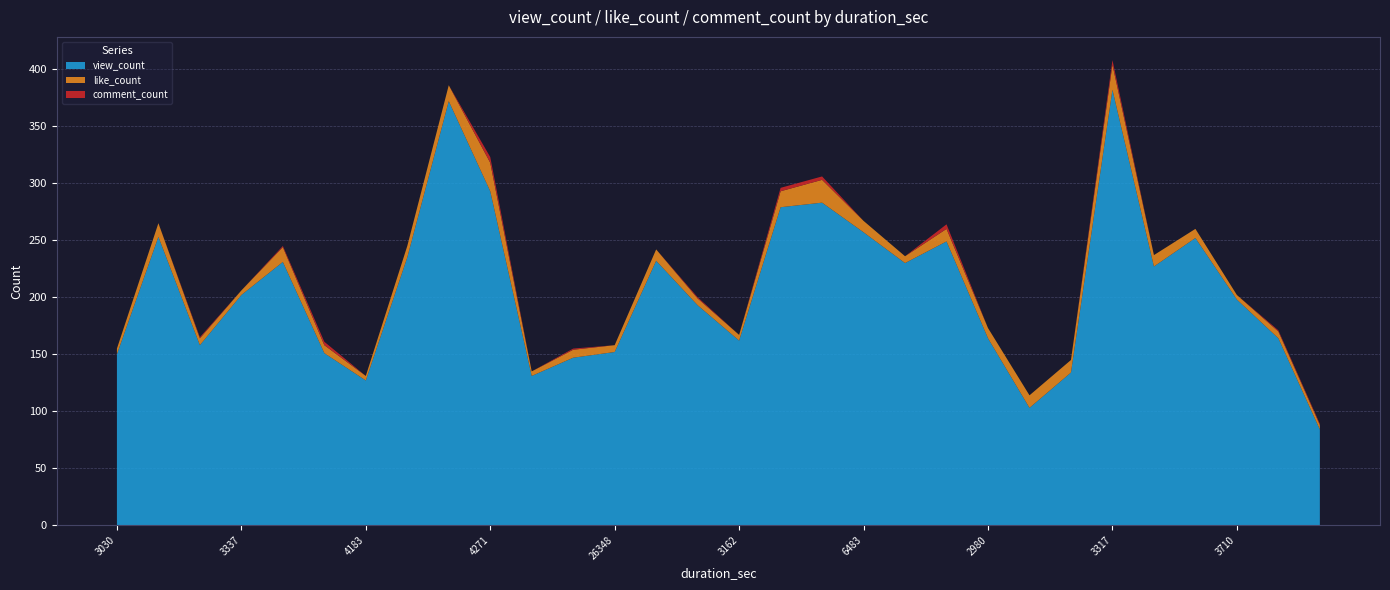

Reading left to right, list all the values displayed in this chart.

view_count: 3030=150	3710=253	3610=158	3337=202	2512=231	3438=151	4183=127	3792=235	3994=372	4271=293	3051=131	4716=147	26348=152	4402=232	3415=193	3162=162	5397=279	3763=283	6483=257	3299=230	3641=249	2980=164	3316=103	2523=134	3317=382	4097=227	4222=252	3710=198	3892=164	1793=84
like_count: 3030=5	3710=12	3610=6	3337=4	2512=13	3438=7	4183=4	3792=10	3994=14	4271=25	3051=4	4716=7	26348=6	4402=10	3415=6	3162=5	5397=14	3763=20	6483=10	3299=6	3641=11	2980=9	3316=11	2523=11	3317=22	4097=10	4222=8	3710=4	3892=6	1793=4
comment_count: 3030=0	3710=0	3610=1	3337=0	2512=1	3438=3	4183=0	3792=0	3994=0	4271=5	3051=0	4716=1	26348=0	4402=0	3415=1	3162=0	5397=3	3763=3	6483=0	3299=0	3641=4	2980=0	3316=0	2523=0	3317=4	4097=0	4222=0	3710=0	3892=1	1793=1